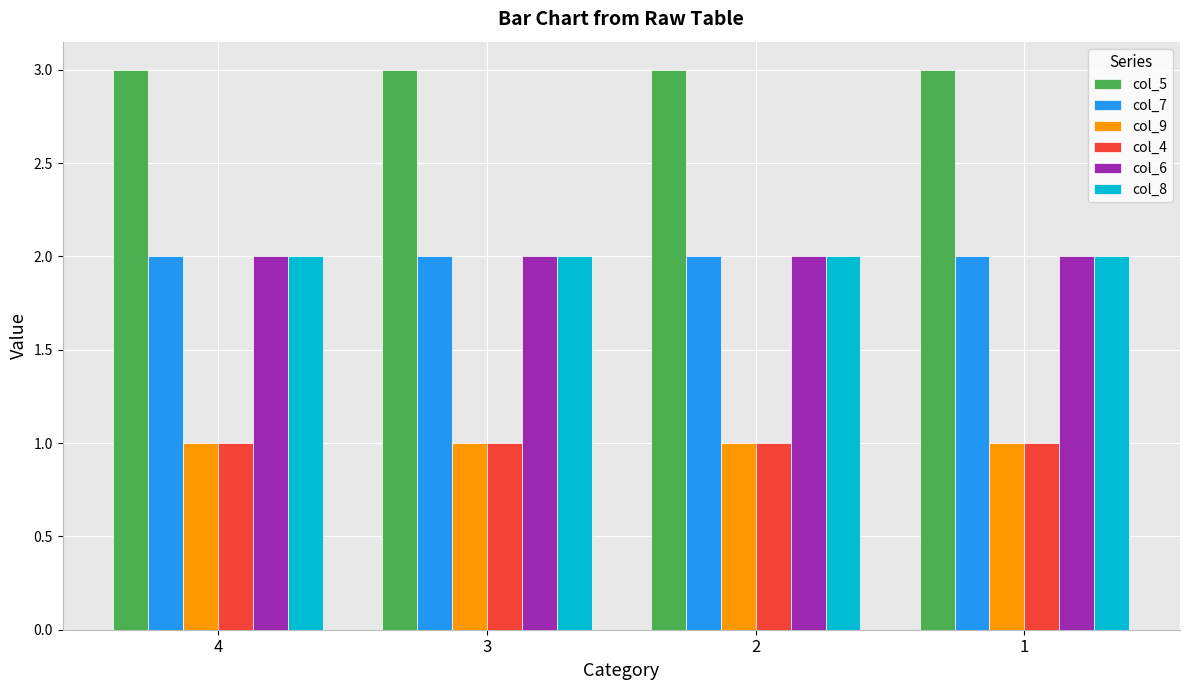

What value does the col_7 series have at 4?

2